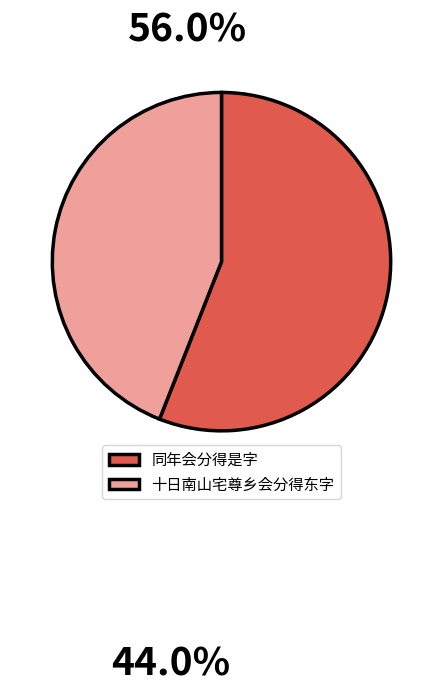

Rank the categories by value from highest to lowest.

同年会分得是字, 十日南山宅尊乡会分得东字